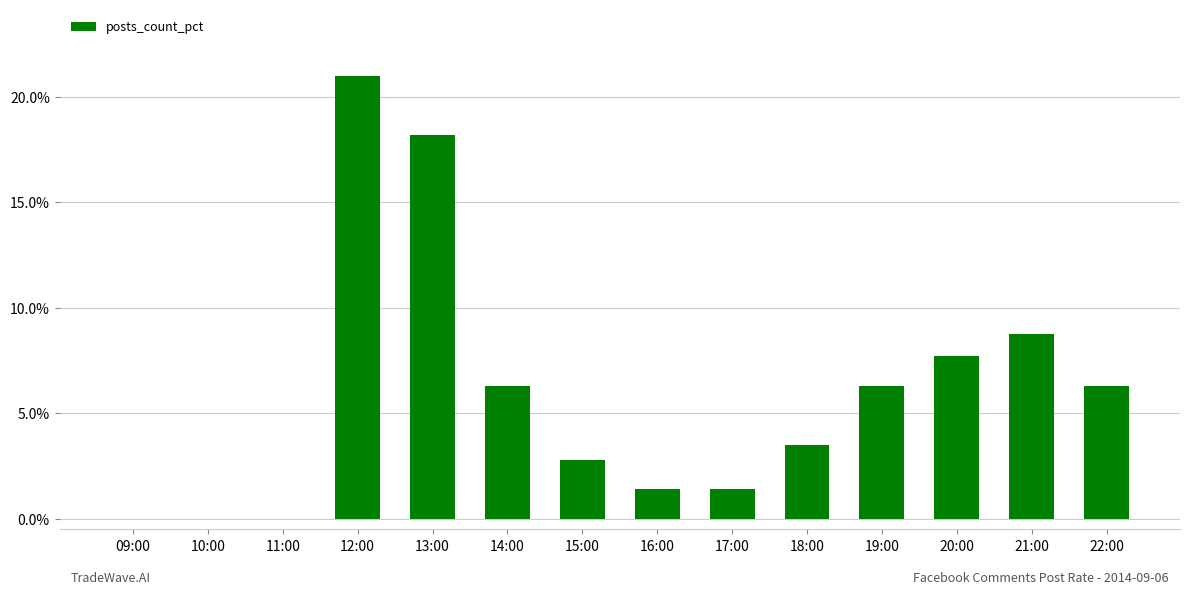

Reading left to right, transcribe all the data shown in this chart.

09:00=0.0	10:00=0.0	11:00=0.0	12:00=21.0	13:00=18.2	14:00=6.3	15:00=2.8	16:00=1.4	17:00=1.4	18:00=3.5	19:00=6.3	20:00=7.7	21:00=8.7	22:00=6.3